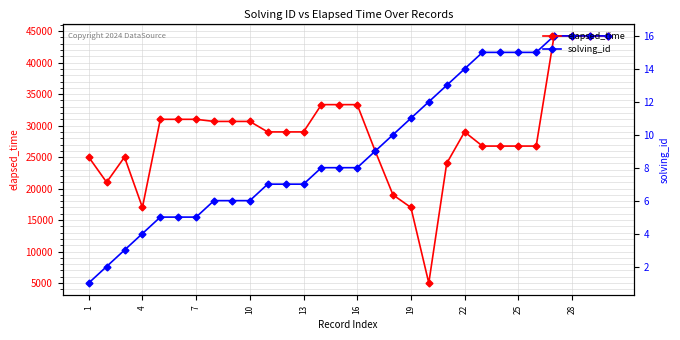

What is the maximum value for solving_id?

16